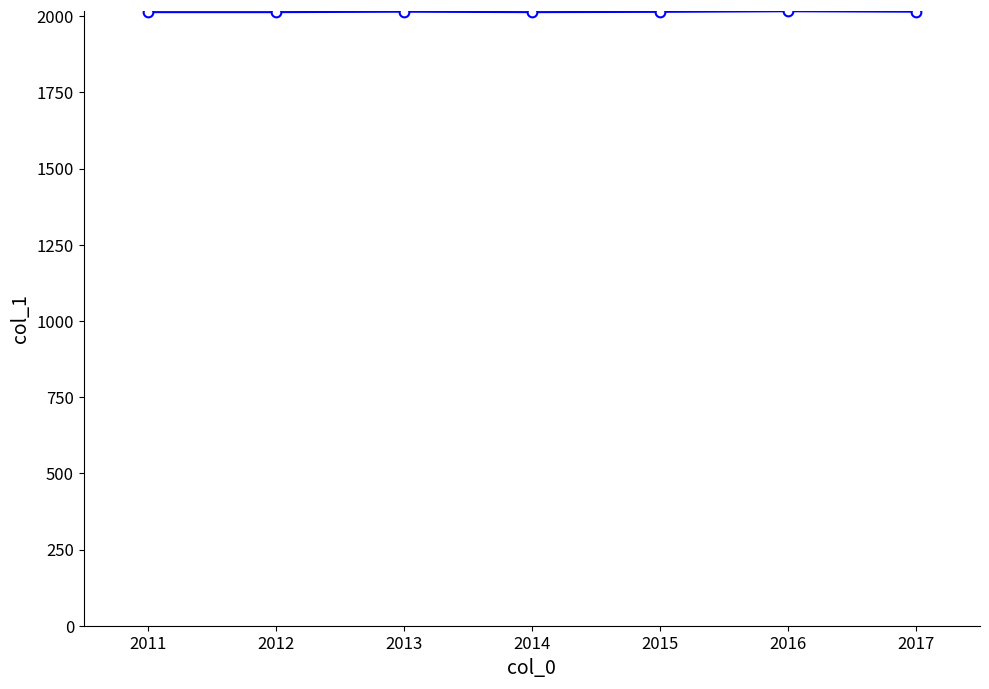

The value at 2012 is 839.2. True or false?

False